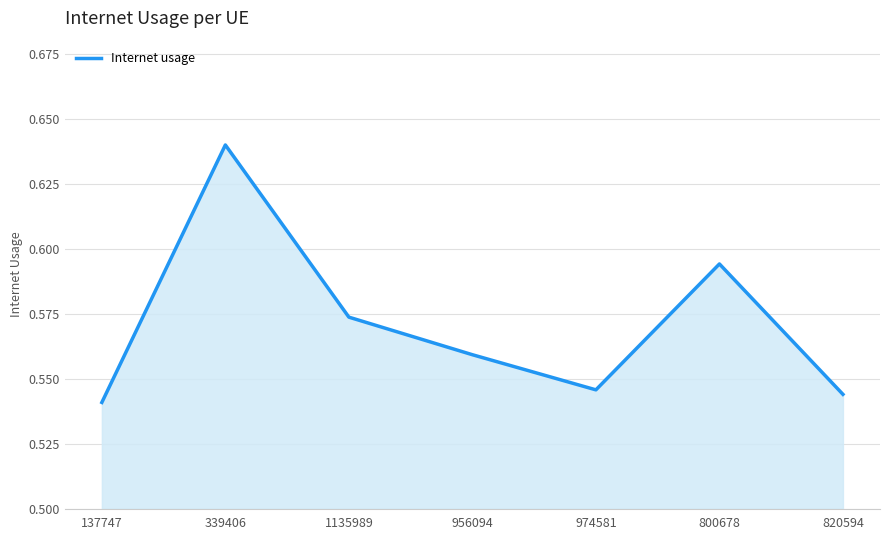

How many lines are shown in the chart?

1